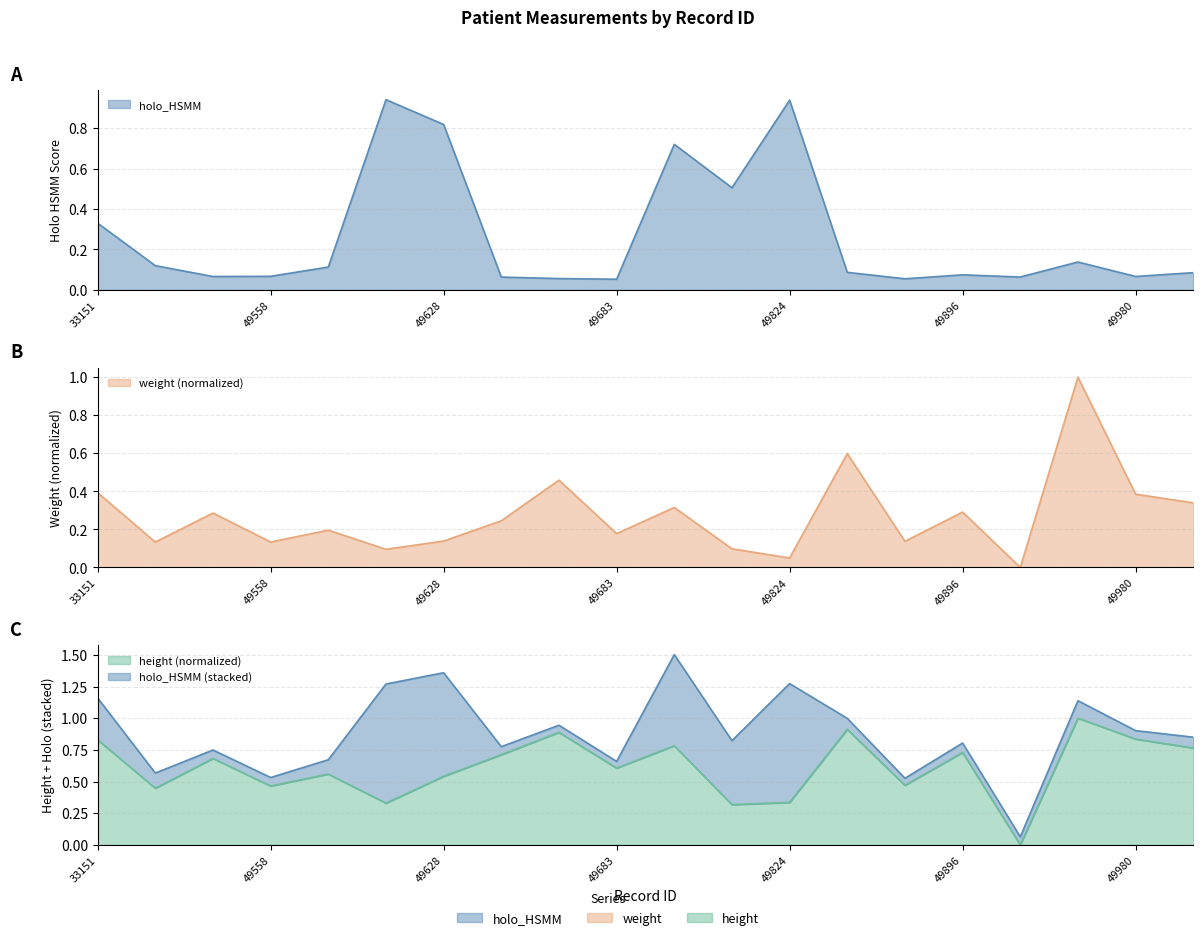

The value of holo_HSMM at 49641 is 0.1. True or false?

True